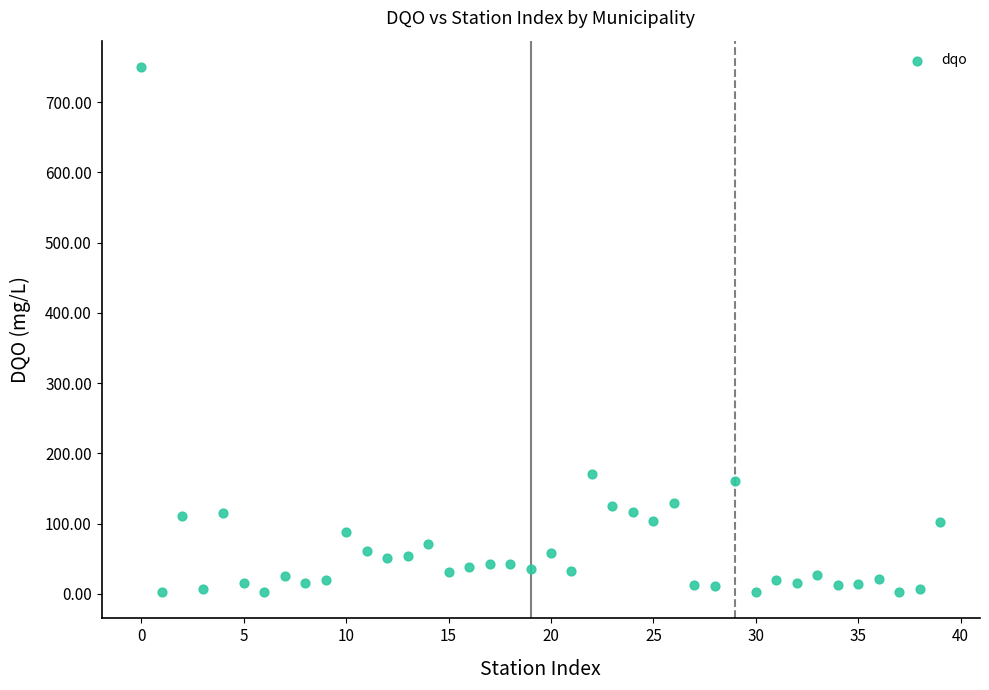

What Y value in the scatter plot is closest to 376?

170.5